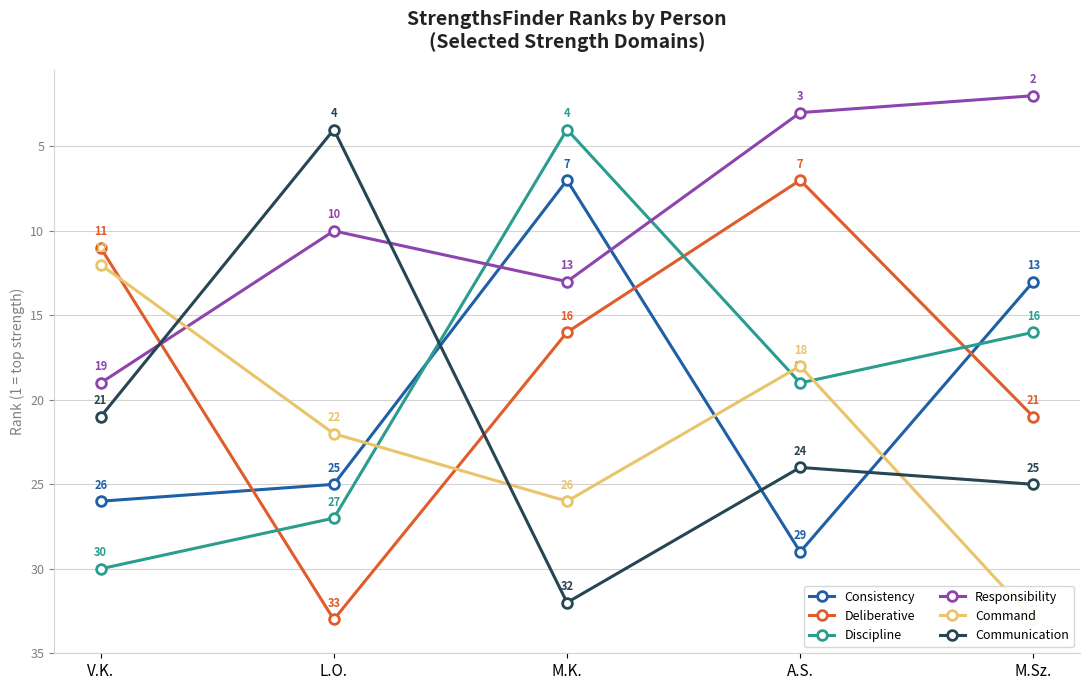

How many Deliberative values are between 11 and 21?

3